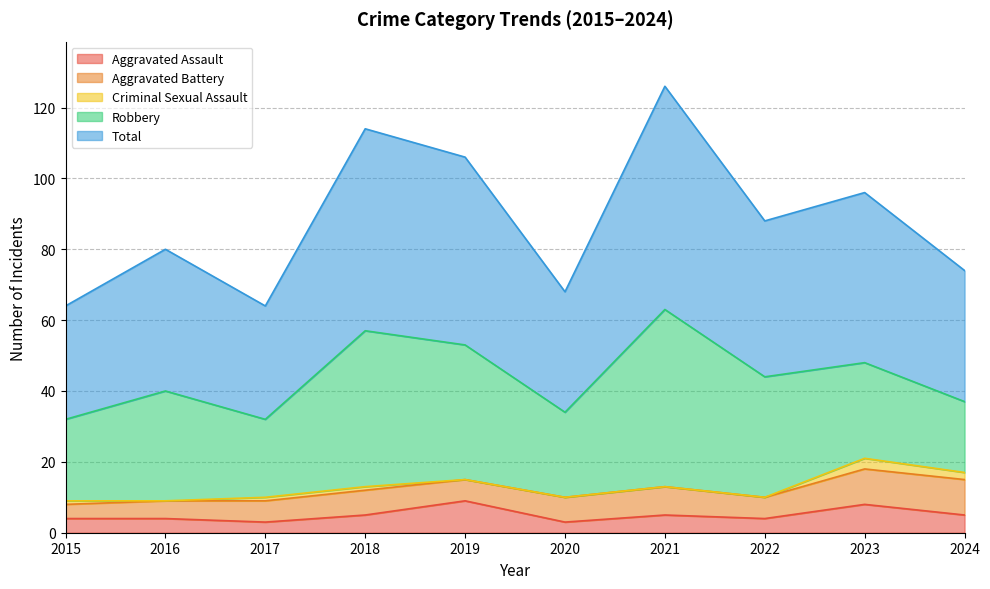

True or false: Criminal Sexual Assault has more than 1 interior local peaks.

False